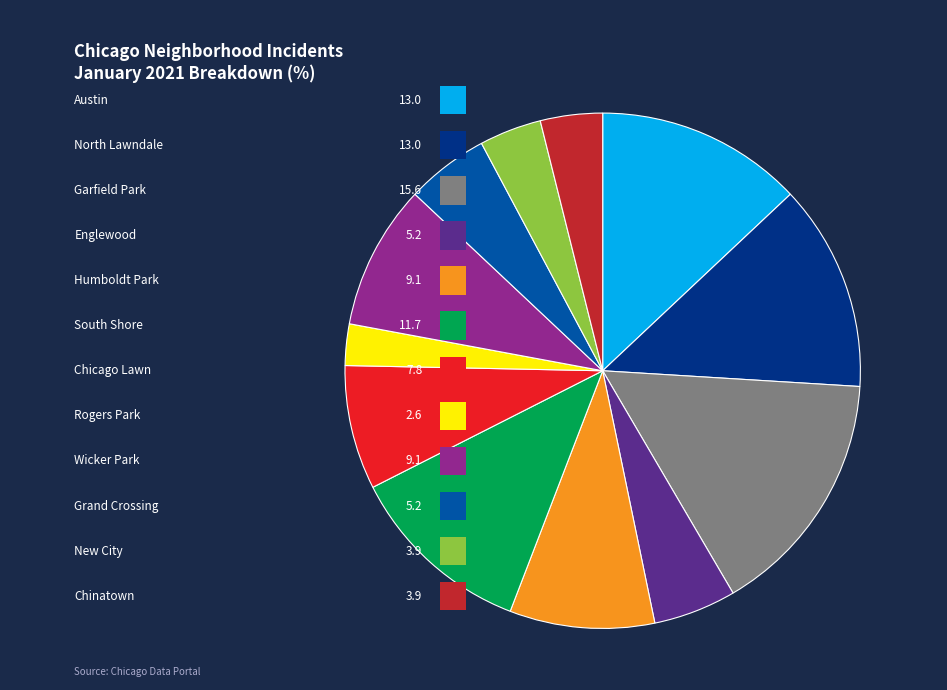

The Austin slice represents 13% of the pie. True or false?

True